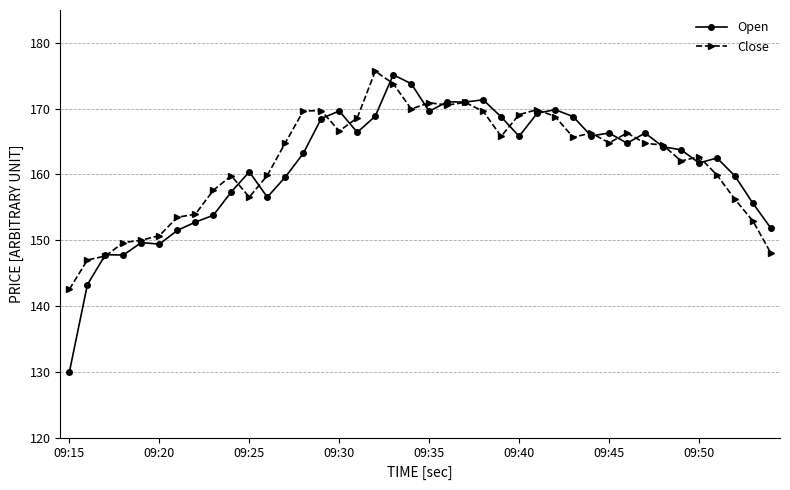

What is the value of the Close point at the 3rd from the left?

147.6